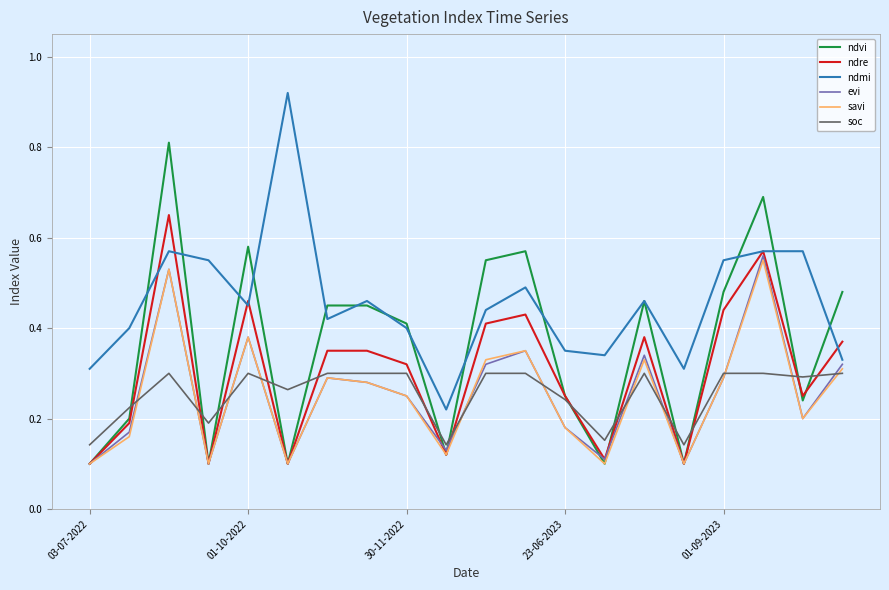

How many ndre values are between 0 and 1?

20